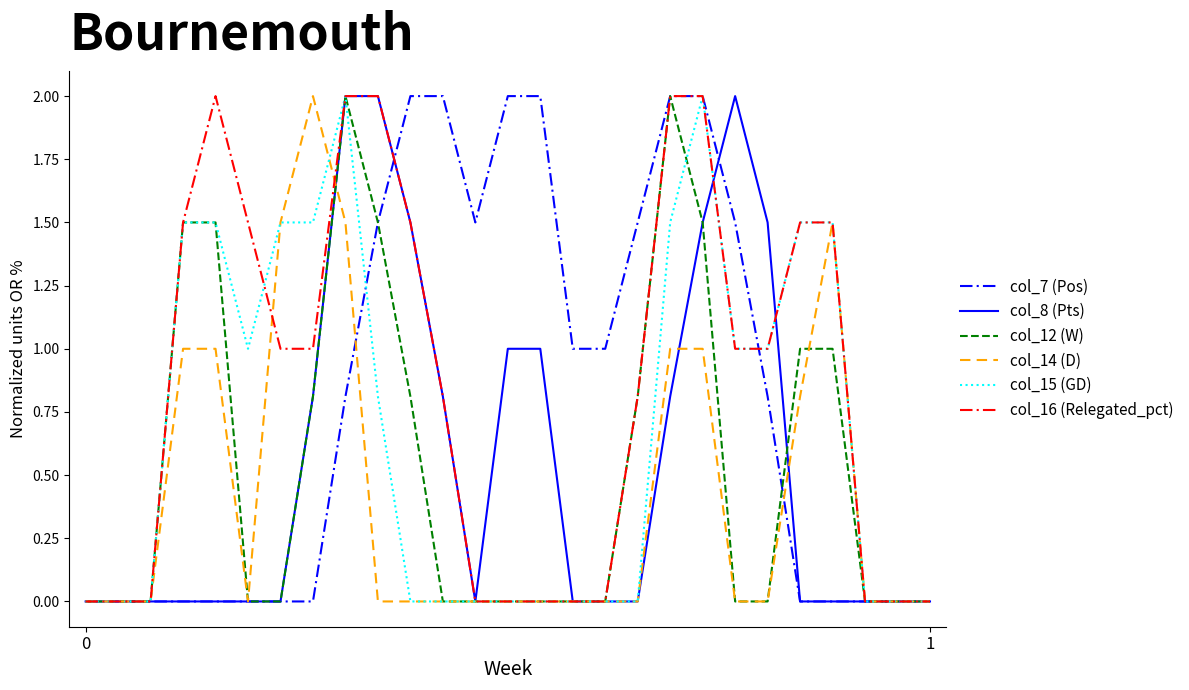

True or false: col_7 (Pos) and col_8 (Pts) intersect in this chart.

True